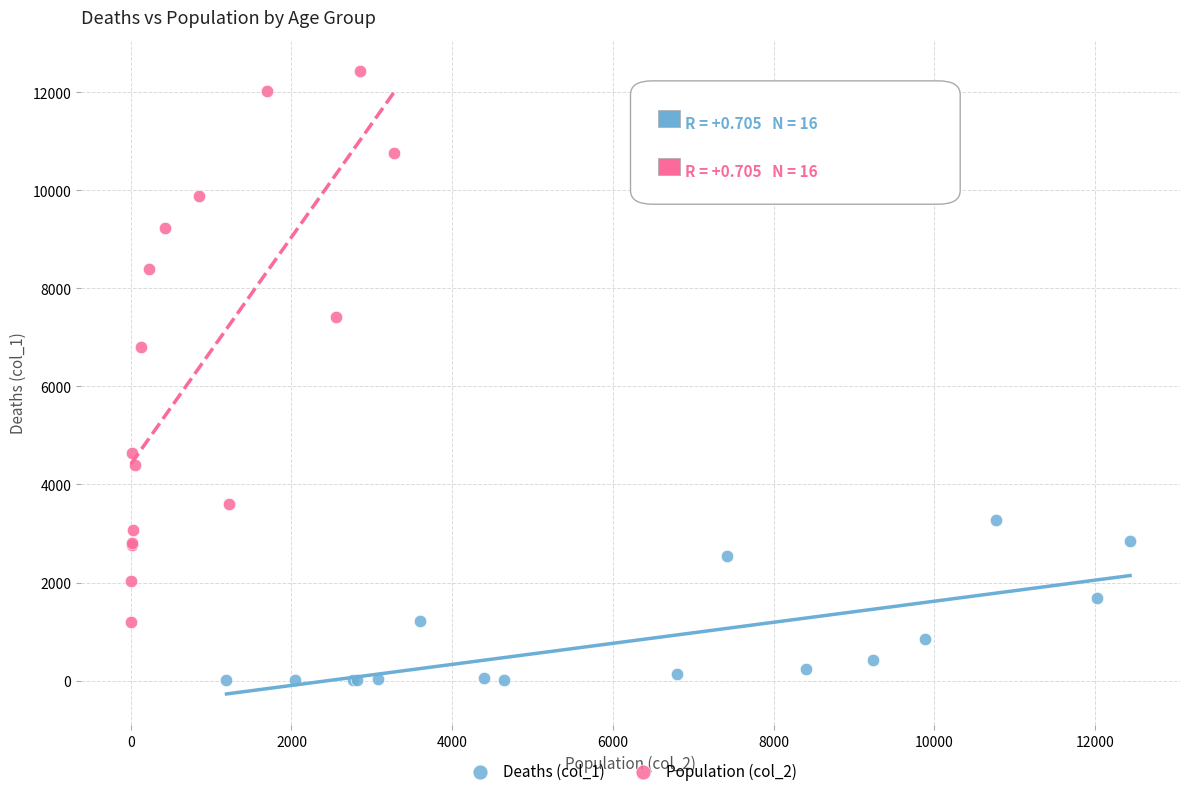

Which series contains the highest Y value?

Population (col_2)